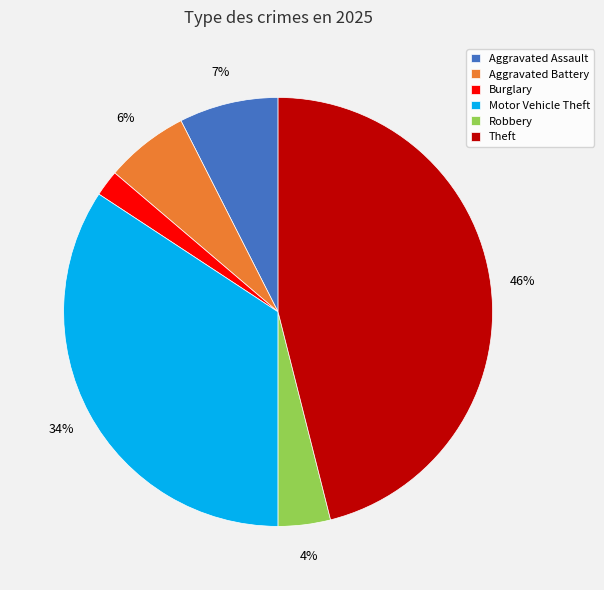

Which slice is the smallest?

Burglary